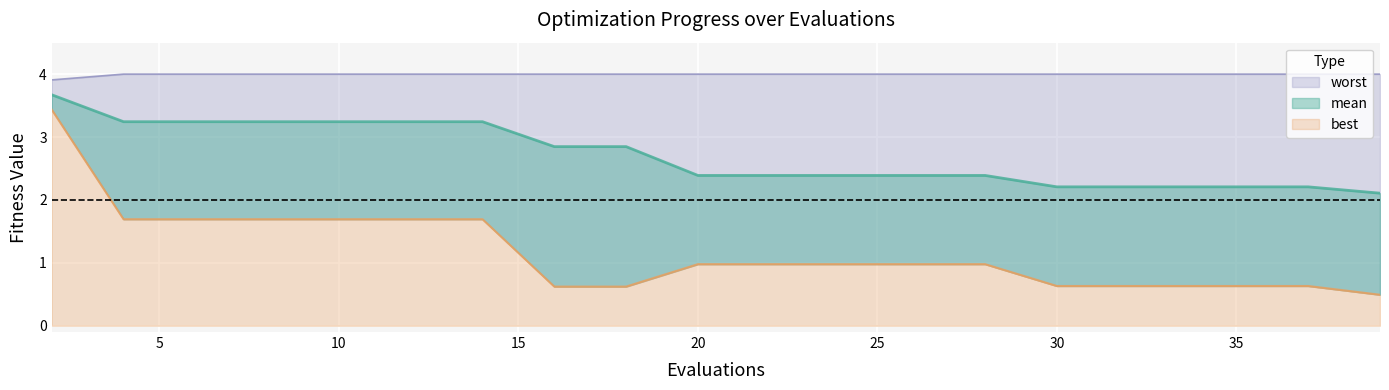

Reading left to right, list all the values displayed in this chart.

mean: 2=3.7	4=3.2	6=3.2	8=3.2	10=3.2	12=3.2	14=3.2	16=2.8	18=2.8	20=2.4	22=2.4	24=2.4	26=2.4	28=2.4	30=2.2	32=2.2	34=2.2	35=2.2	37=2.2	39=2.1
best: 2=3.4	4=1.7	6=1.7	8=1.7	10=1.7	12=1.7	14=1.7	16=0.6	18=0.6	20=1.0	22=1.0	24=1.0	26=1.0	28=1.0	30=0.6	32=0.6	34=0.6	35=0.6	37=0.6	39=0.5
worst: 2=3.9	4=4.0	6=4.0	8=4.0	10=4.0	12=4.0	14=4.0	16=4.0	18=4.0	20=4.0	22=4.0	24=4.0	26=4.0	28=4.0	30=4.0	32=4.0	34=4.0	35=4.0	37=4.0	39=4.0